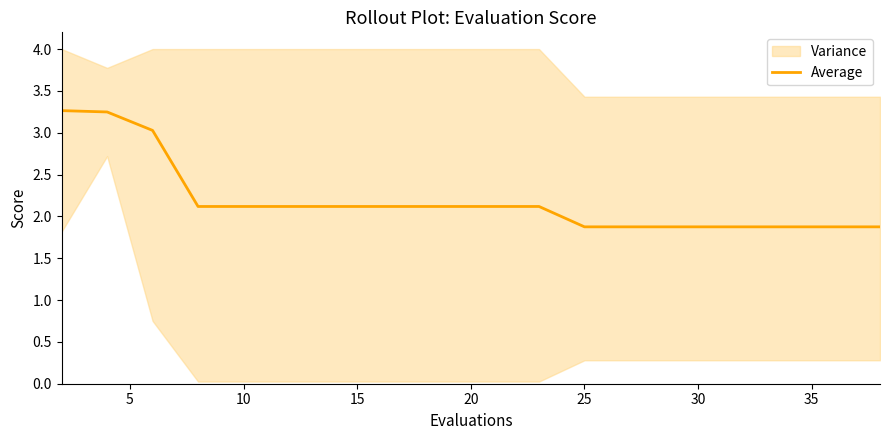

What is the difference between the maximum and minimum values?

1.4